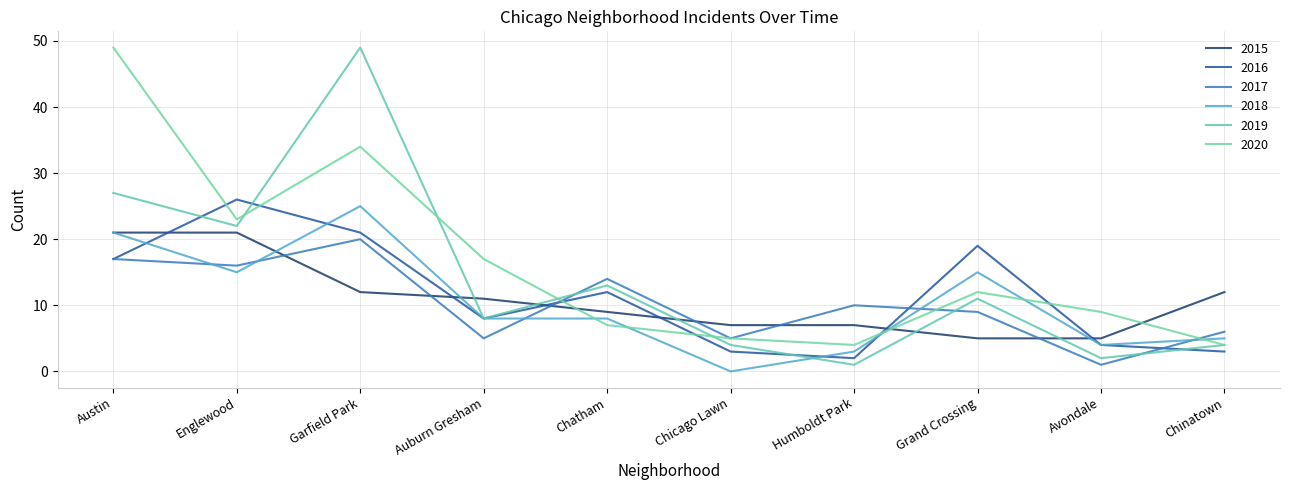

What is the difference between the 2016 values at Auburn Gresham and Chicago Lawn?

5